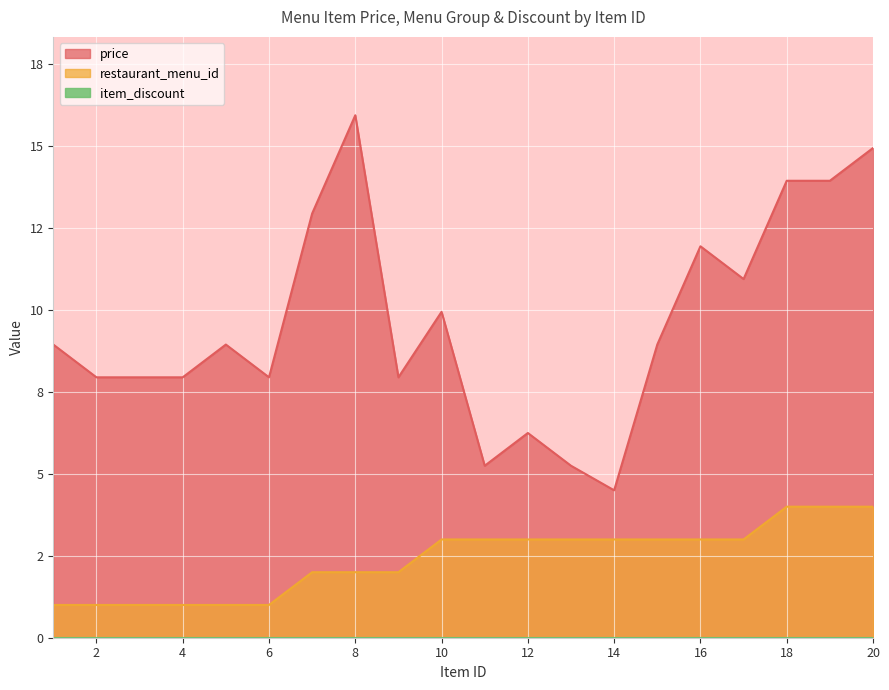

What is the spread (max minus min) of values at 16?

8.9